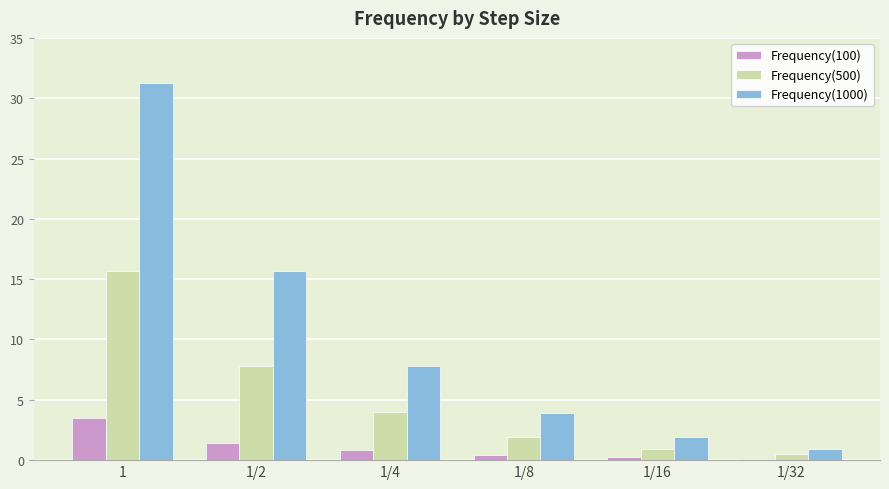

Between 1/8 and 1/32, which series saw the biggest shift?

Frequency(1000)